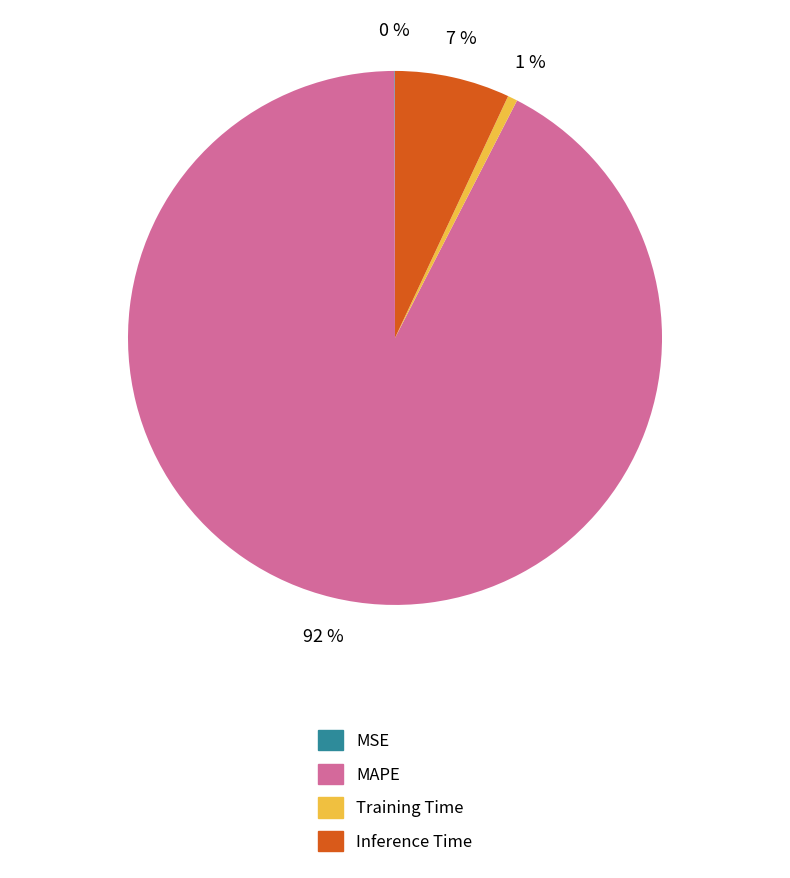

To the nearest percent, what percentage of the pie is Training Time?

1%